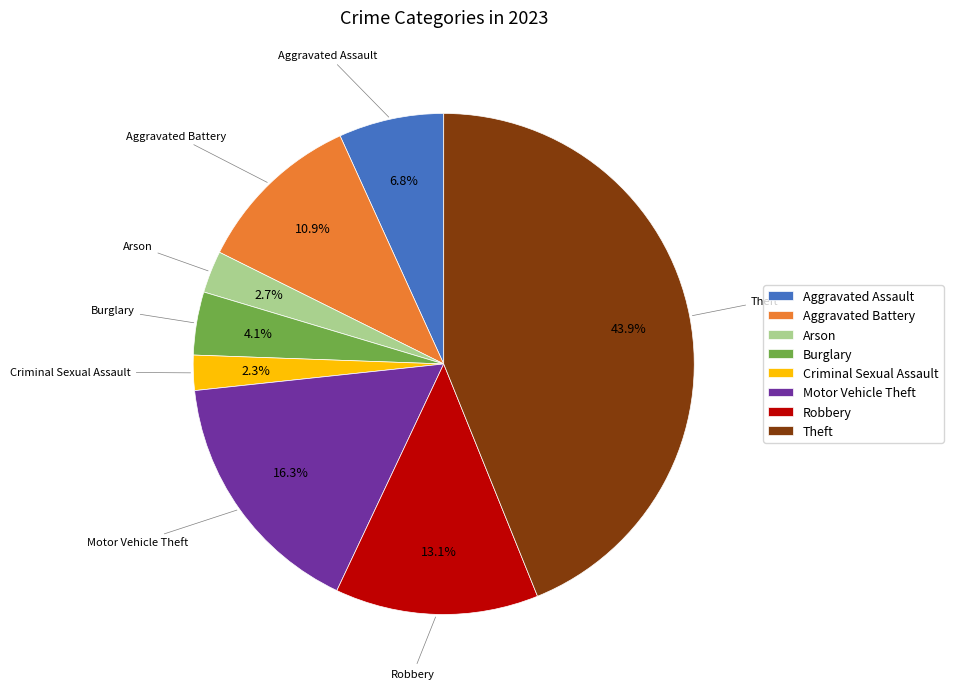

What is the largest slice in the pie chart?

Theft